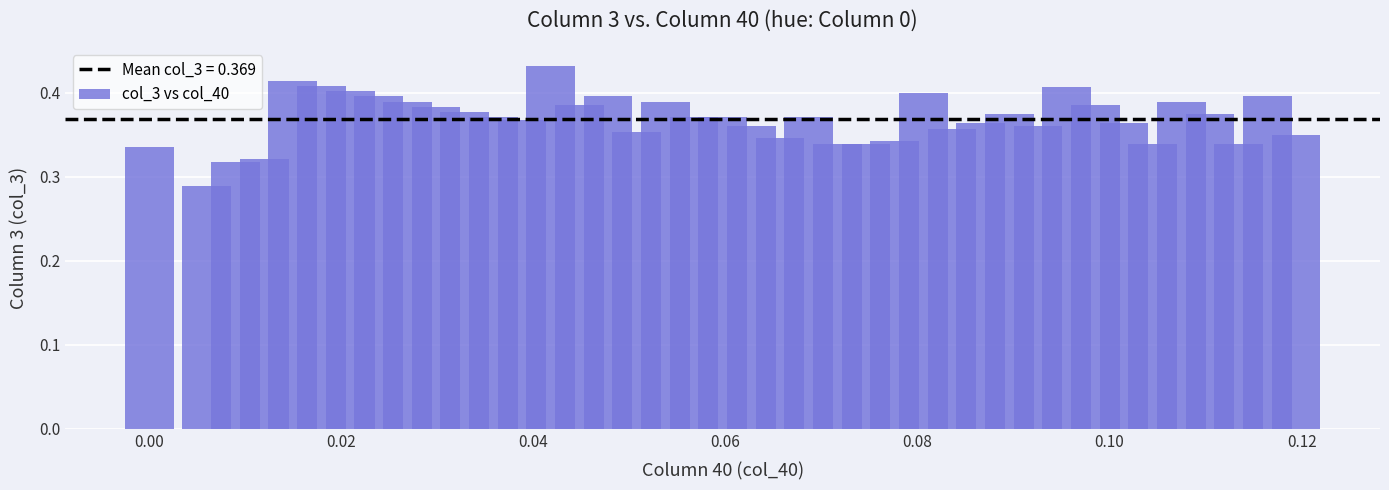

How many data points does each series have?

40